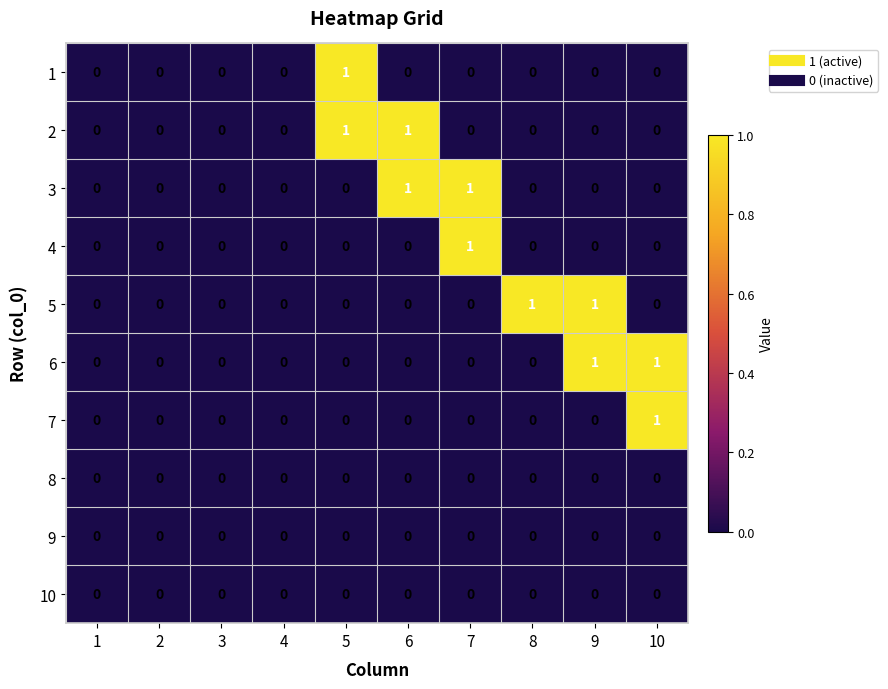

What is the total value across all series at 8?

1